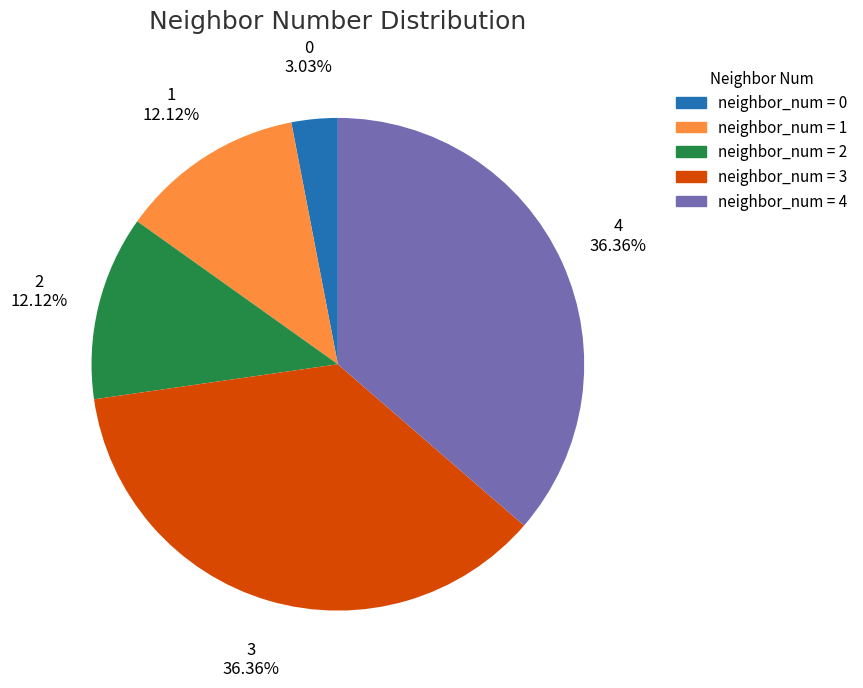

Is there a majority slice in this chart?

No